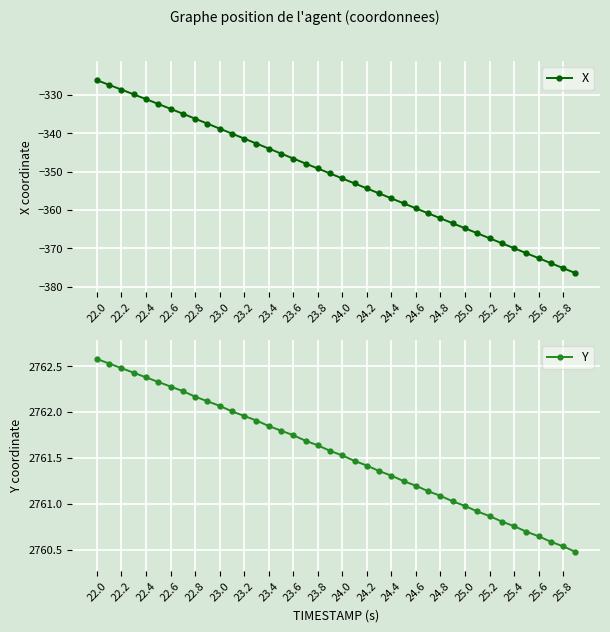

Which category has the highest value in the Y series?

22.0